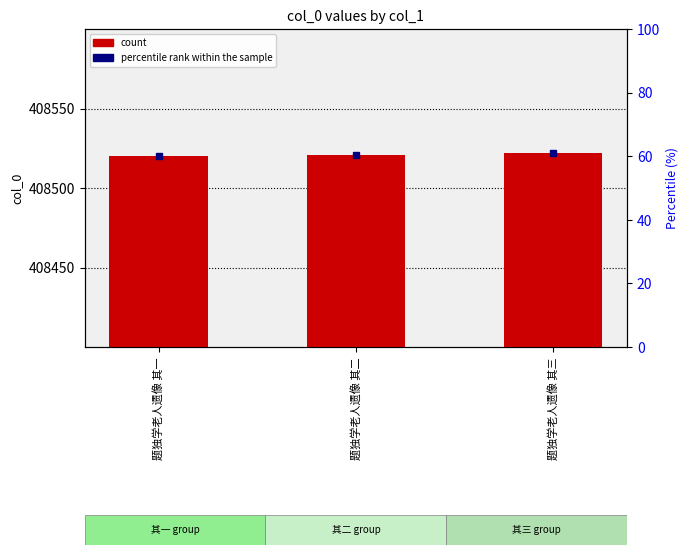

Are the bars horizontal?

No